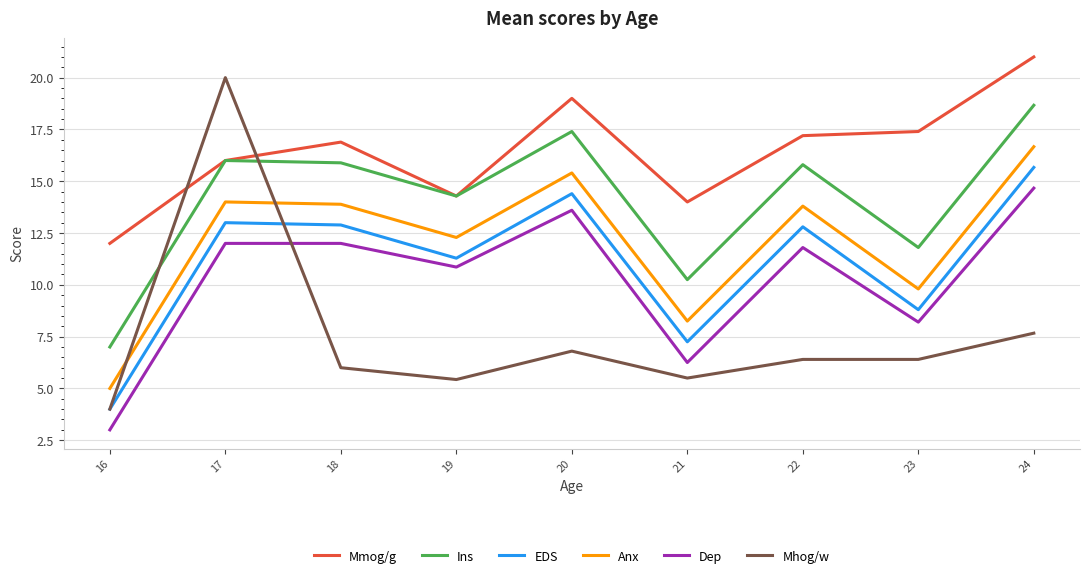

True or false: Anx and Ins cross at least once.

False